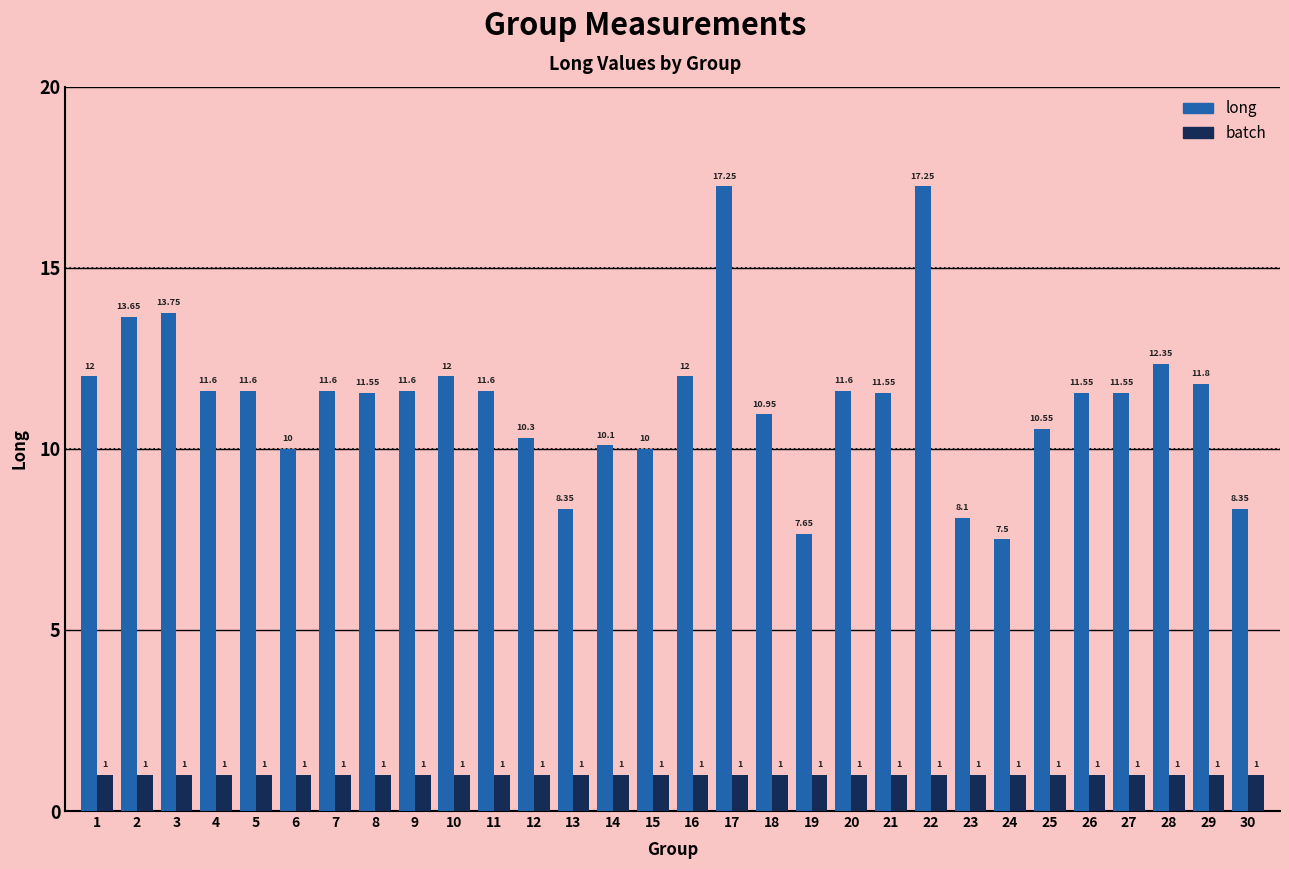

Is the value of batch at 16 greater than the value of long at 22?

No